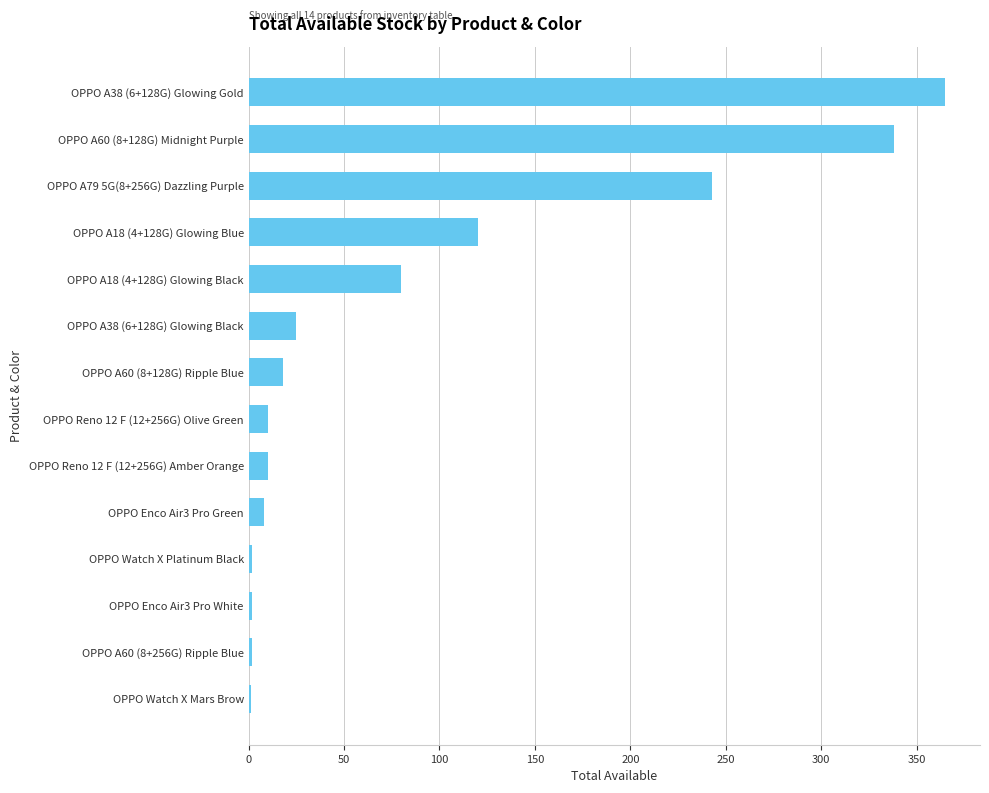

What is the sum of all values?

1224